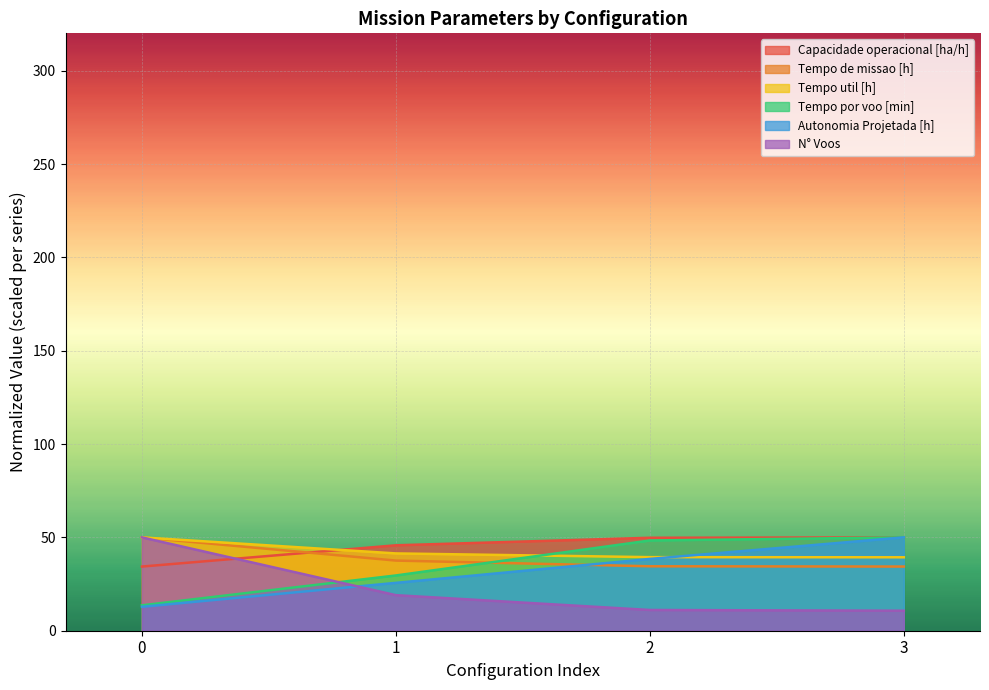

After their last crossing, which series has the higher values: Tempo util [h] or Capacidade operacional [ha/h]?

Capacidade operacional [ha/h]